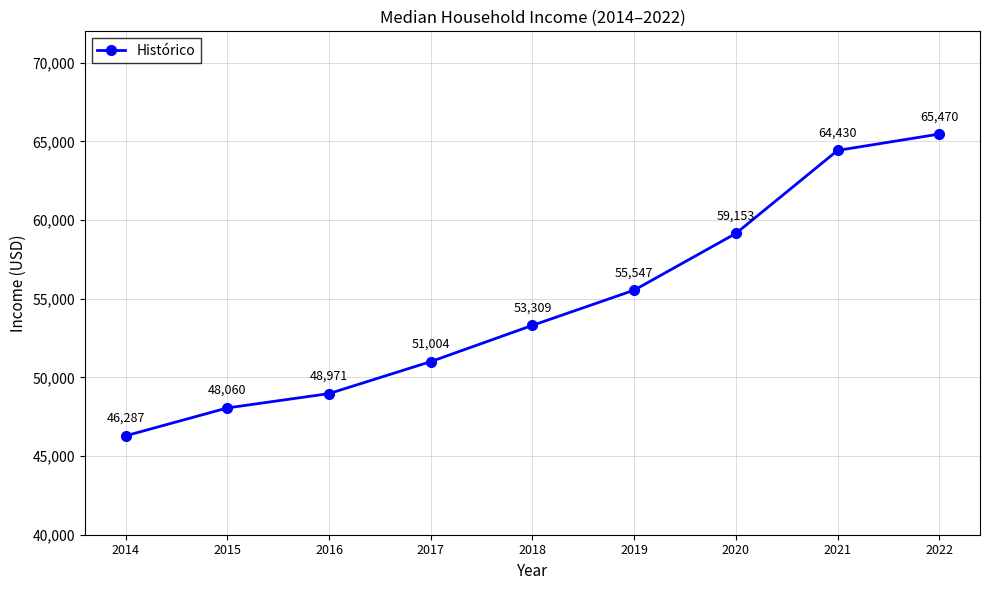

What is the difference between the values at 2014 and 2021?

18143